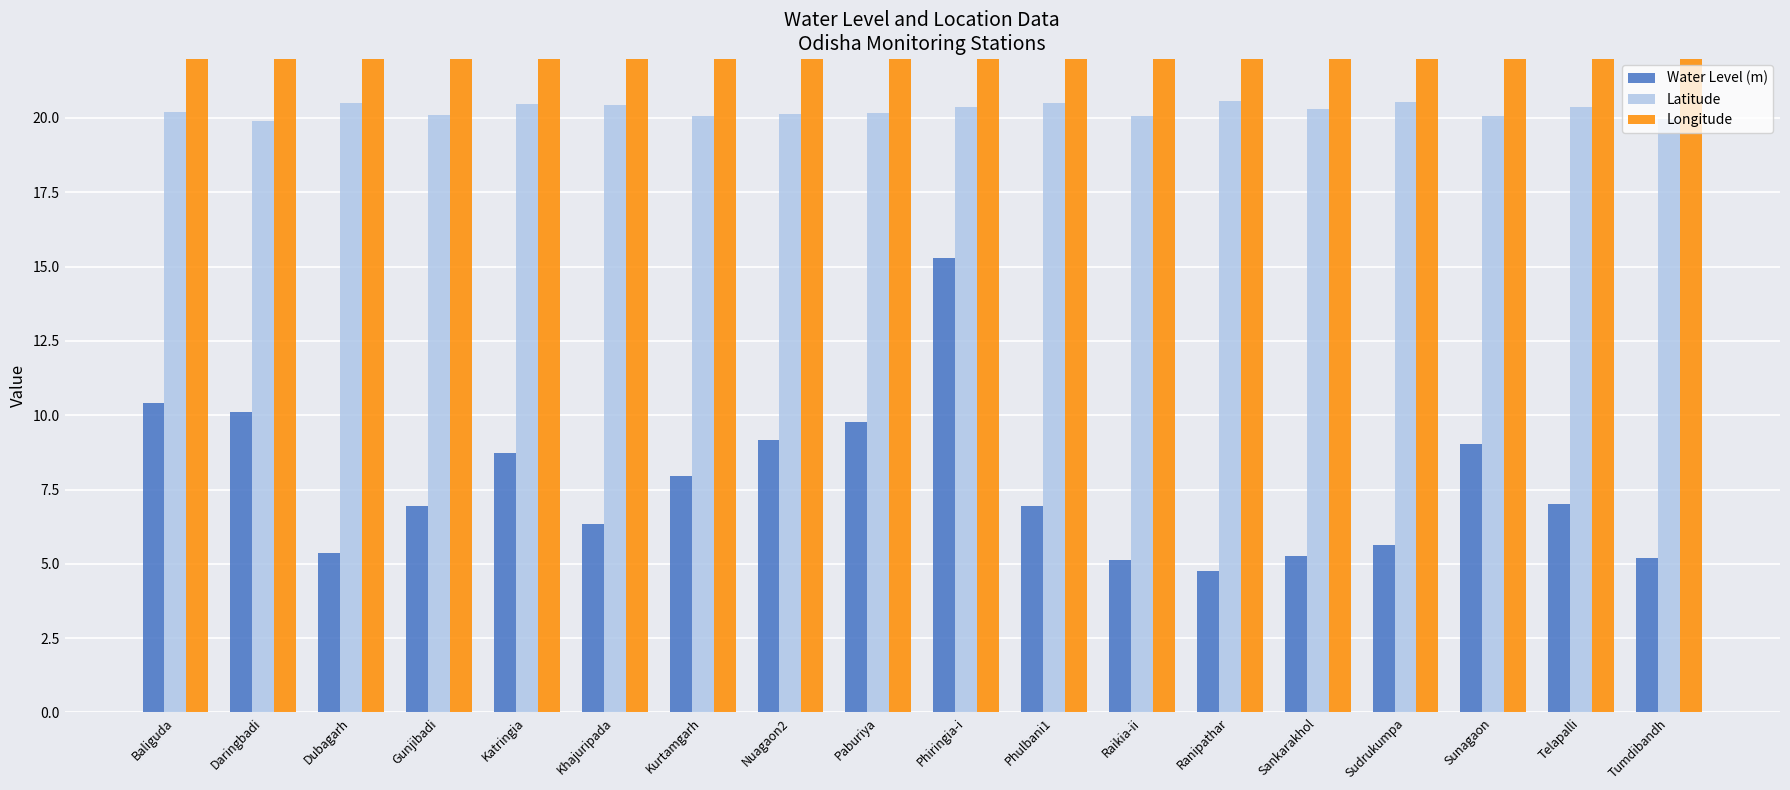

Rank the categories by Longitude value from lowest to highest.

Sunagaon, Tumdibandh, Kurtamgarh, Baliguda, Nuagaon2, Katringia, Daringbadi, Phiringia-i, Gunjibadi, Dubagarh, Telapalli, Phulbani1, Raikia-ii, Paburiya, Sankarakhol, Sudrukumpa, Ranipathar, Khajuripada